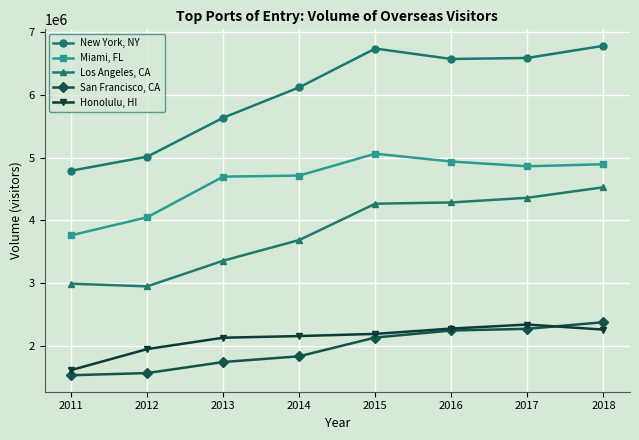

What is the total value across all series at 2011?

14688208